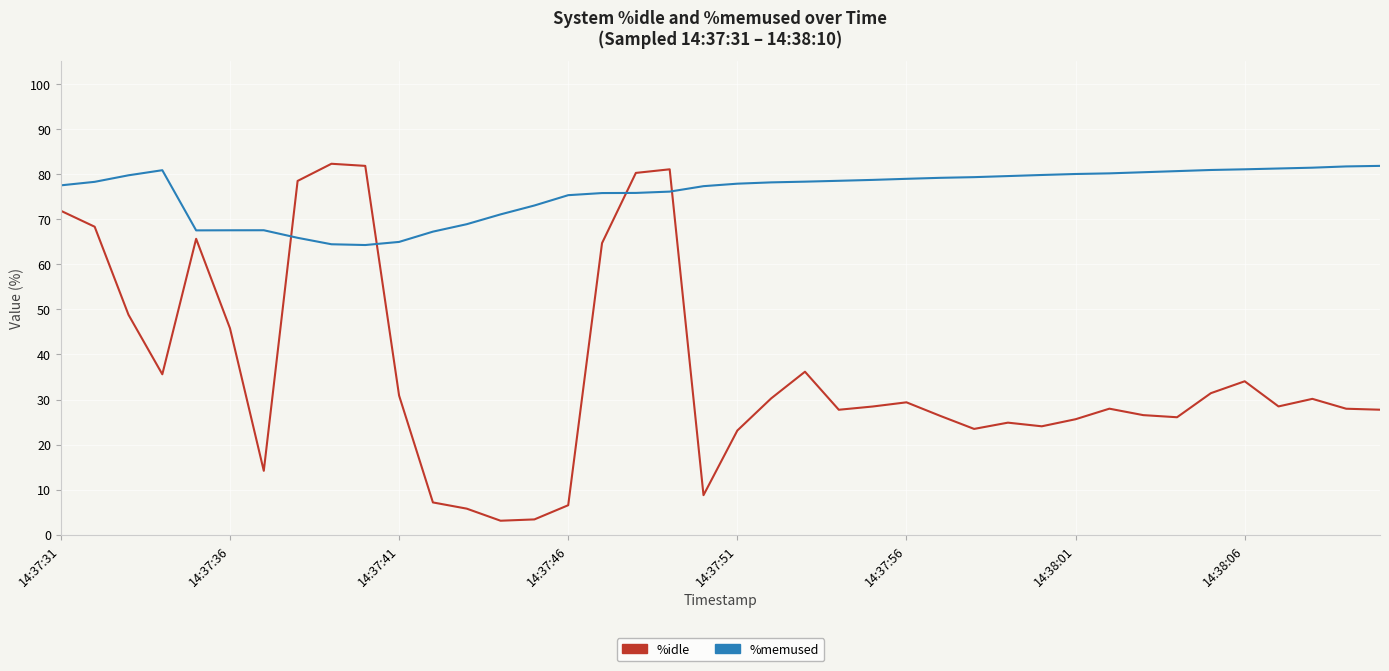

List the series in order of their overall mean, highest first.

%memused, %idle